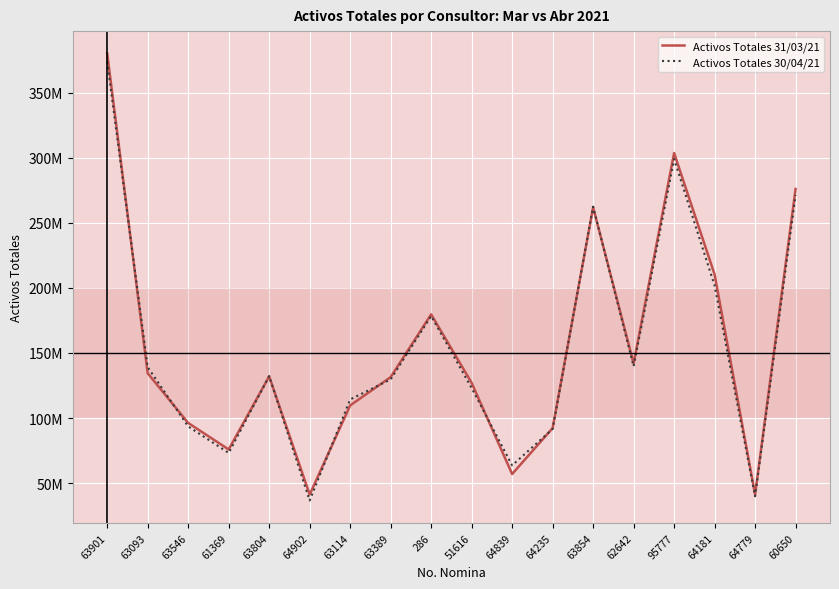

In Activos Totales 30/04/21, how many points are lower than both neighbors (excluding endpoints)?

5